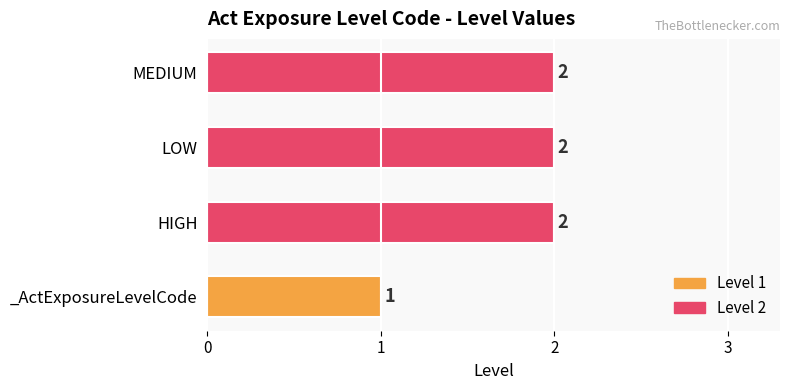

Approximately how many times larger is the value at MEDIUM compared to LOW?

1.0